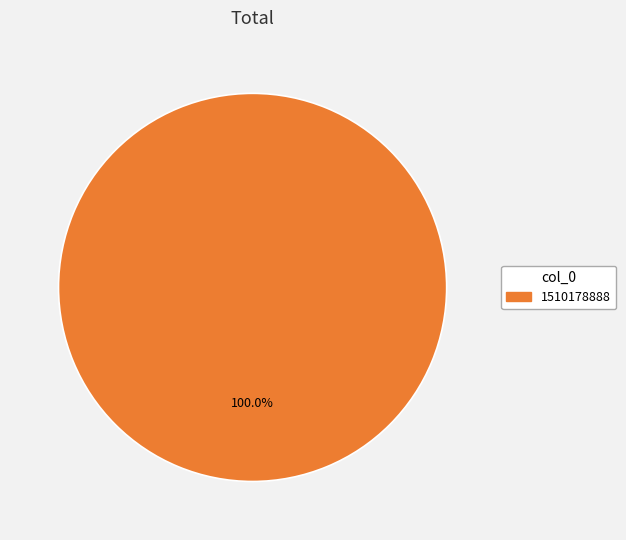

Is there a majority slice in this chart?

Yes